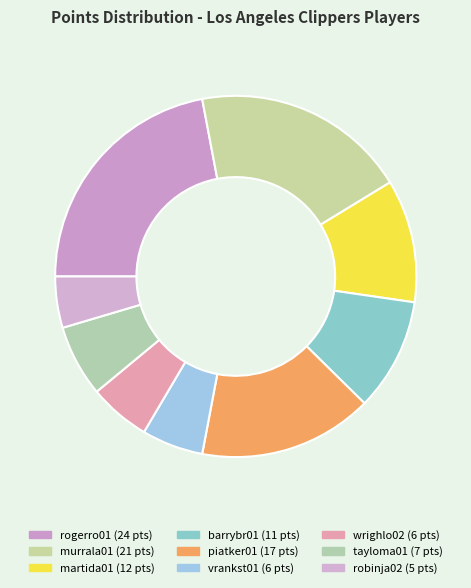

How many slices are in this pie chart?

9